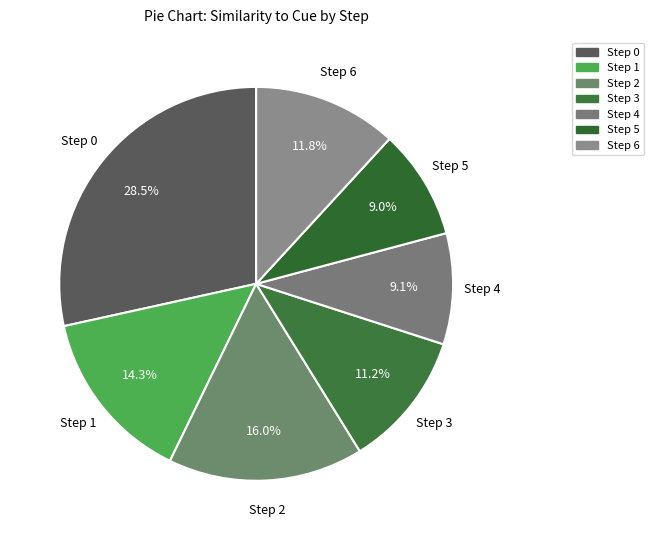

Which category has the biggest portion of the pie?

Step 0